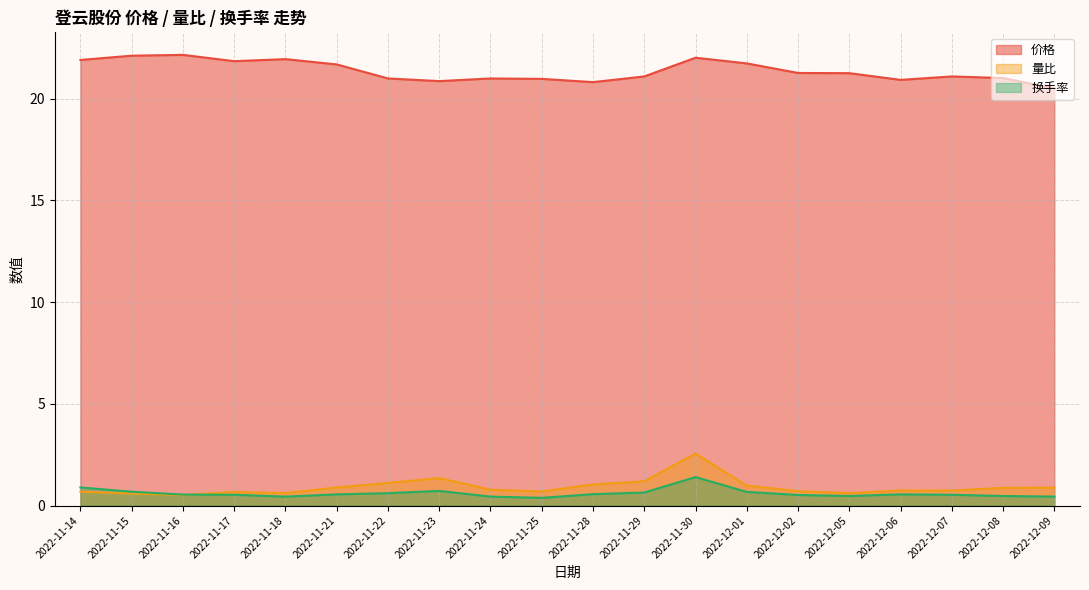

What value does the 换手率 series have at 2022-12-07?

0.5